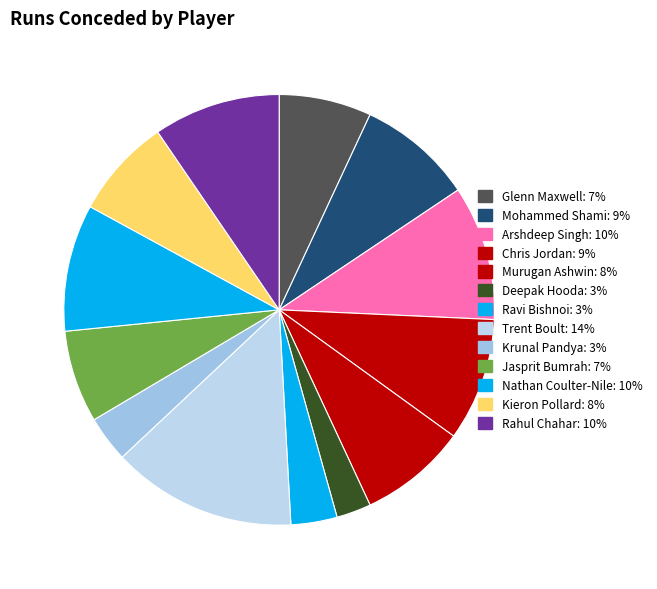

True or false: Krunal Pandya accounts for 18% of the total.

False